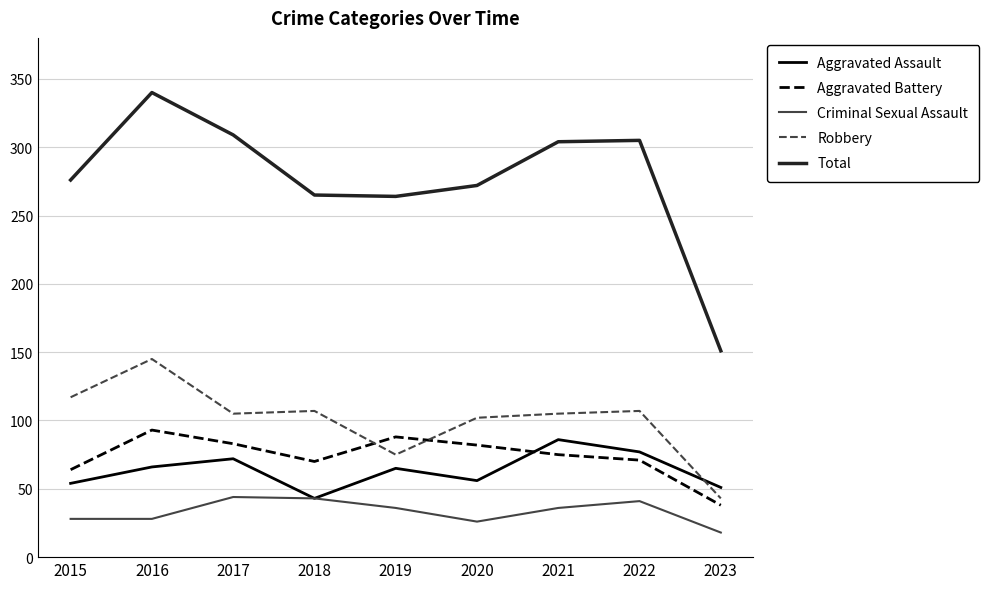

Which series has the largest total across all categories?

Total